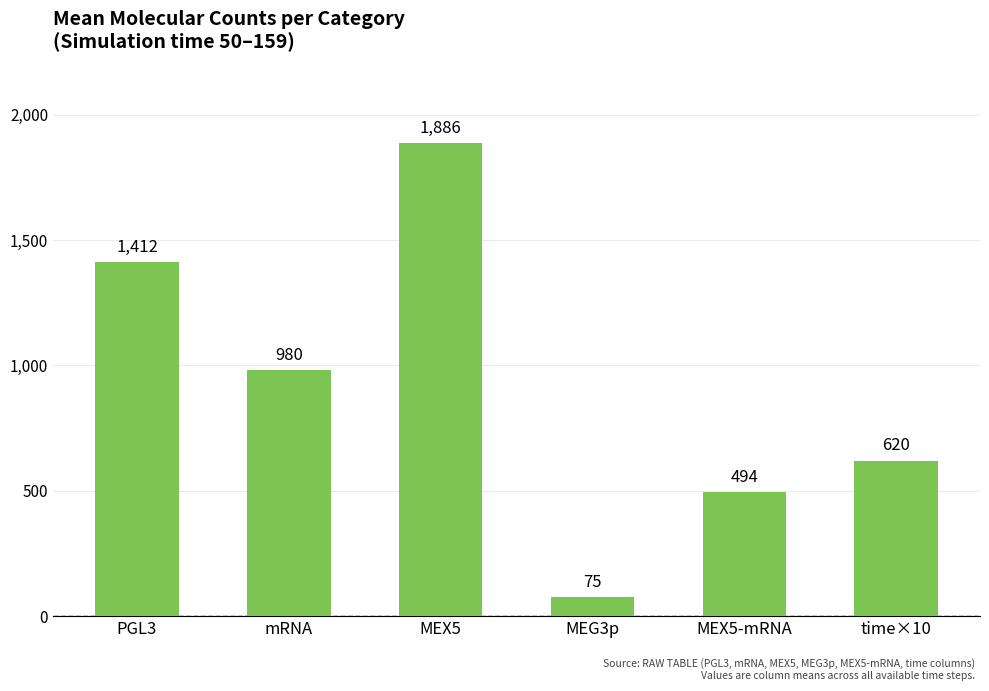

What is the value of the 3rd bar from the left?

1886